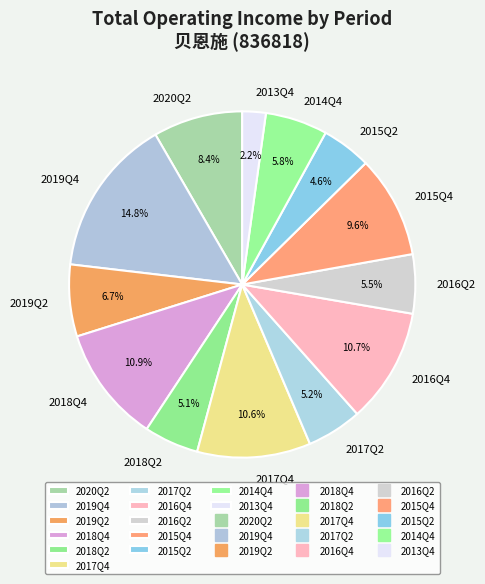

Does 2017Q2 represent more than half of the total?

No